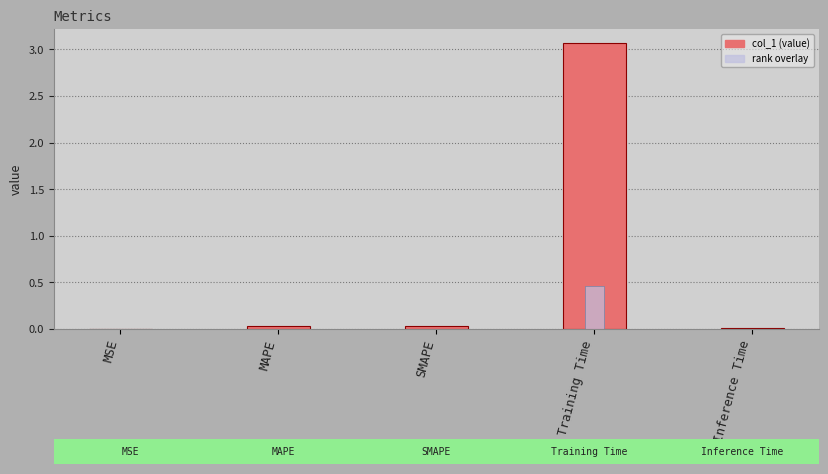

Rank the categories by value from highest to lowest.

Training Time, MAPE, SMAPE, Inference Time, MSE